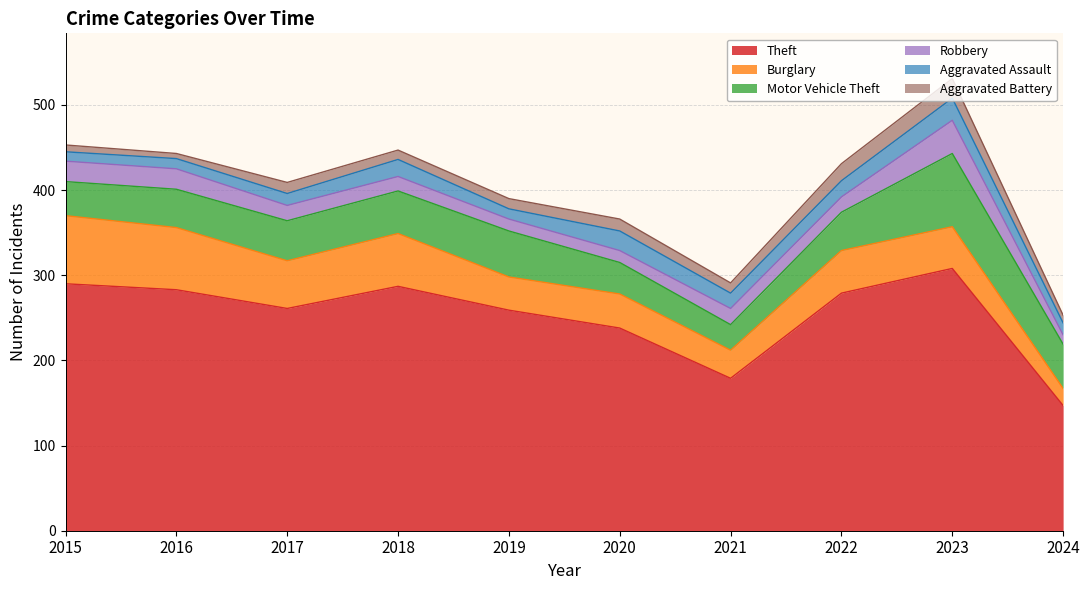

What are all the series names shown in the legend?

Theft, Burglary, Motor Vehicle Theft, Robbery, Aggravated Assault, Aggravated Battery